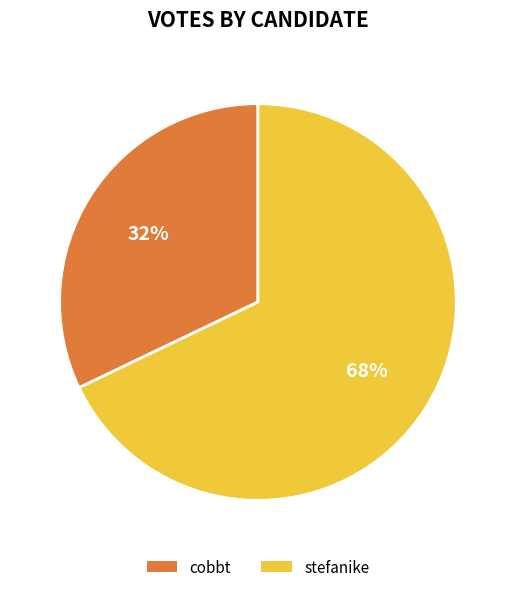

To the nearest percent, what is the difference between the largest and smallest slice percentages?

36%